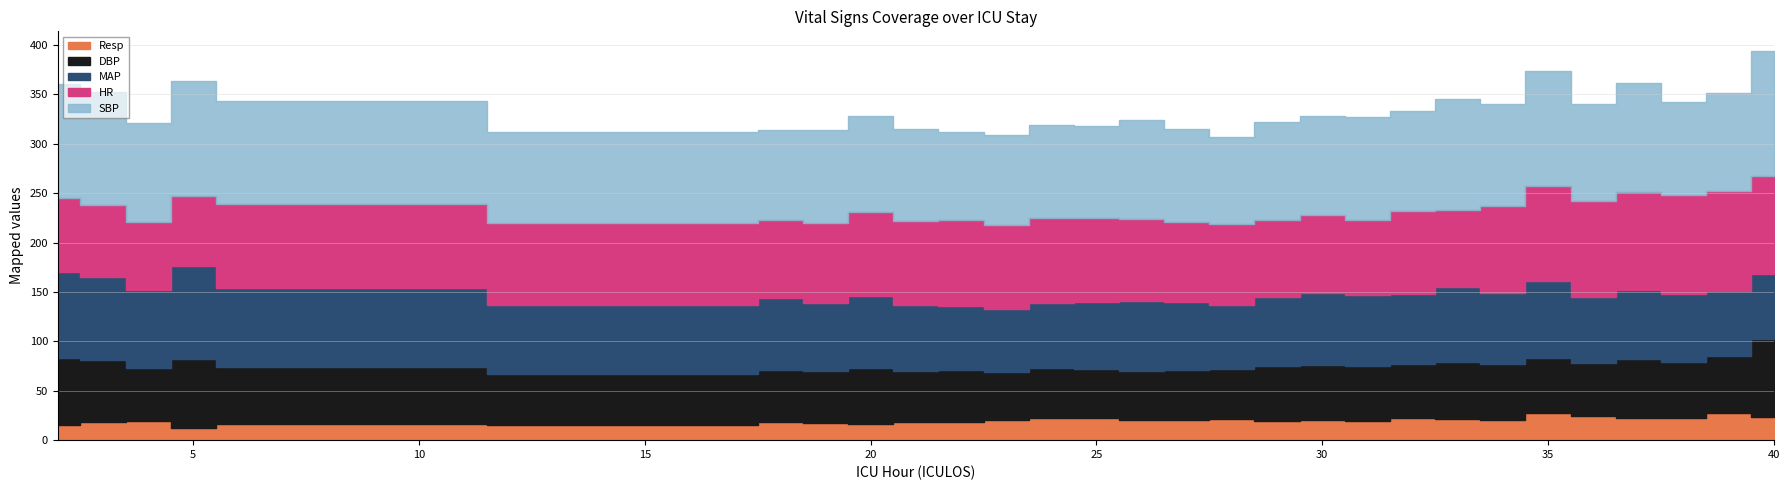

How many lines are shown in the chart?

5